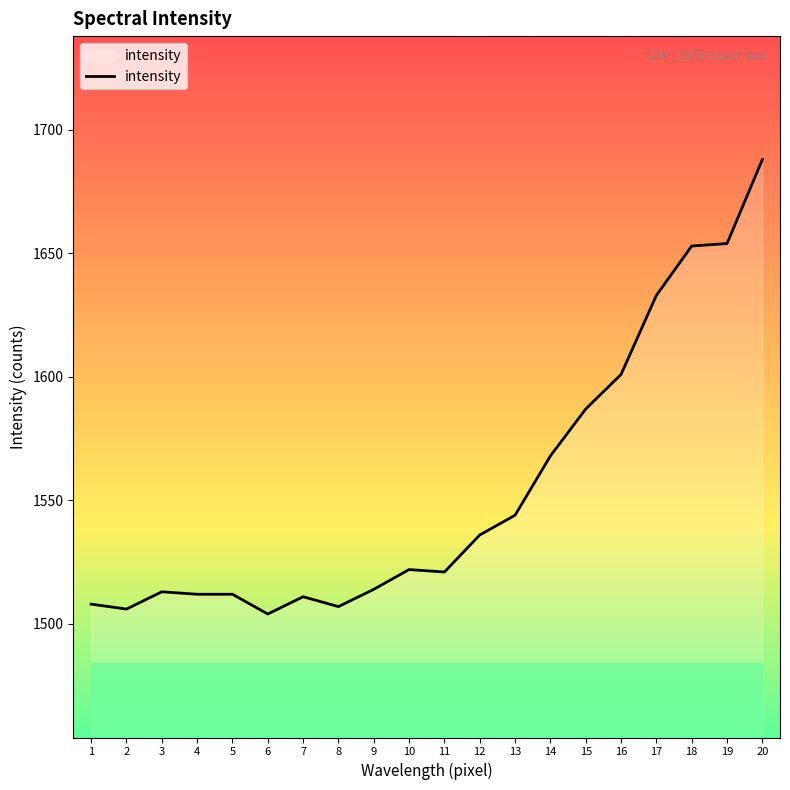

What is the ratio of the value at 4 to the value at 14?

1.0